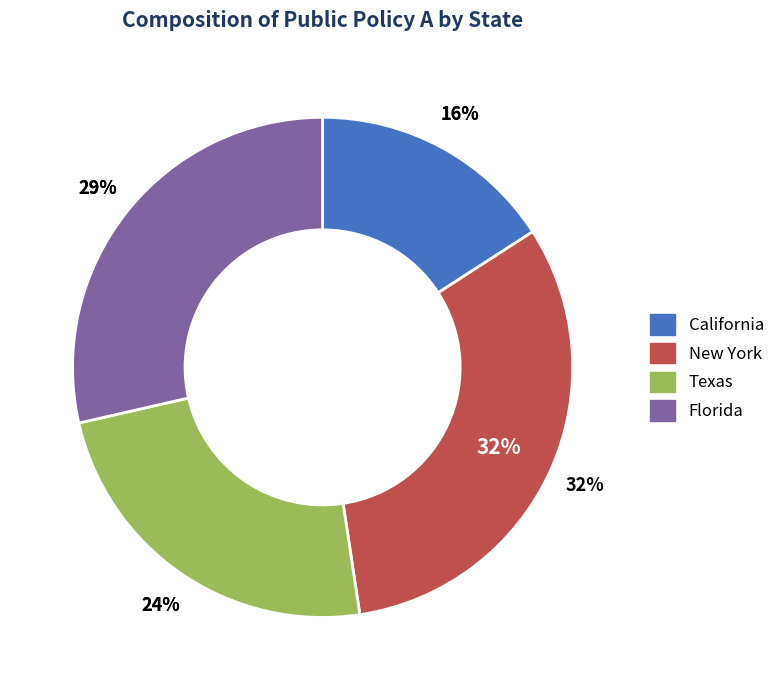

Is it true that California is 16% of the pie?

True